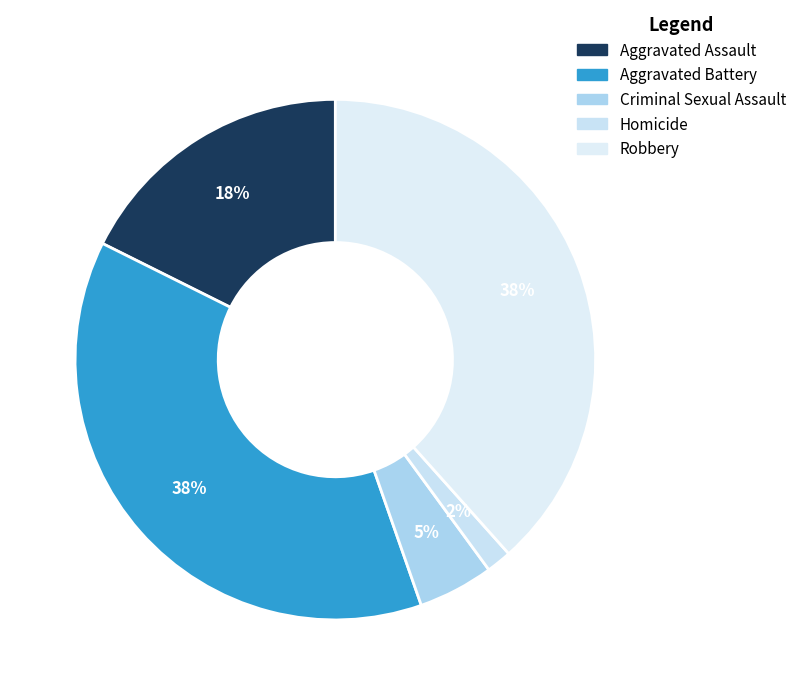

What is the largest slice in the pie chart?

Robbery